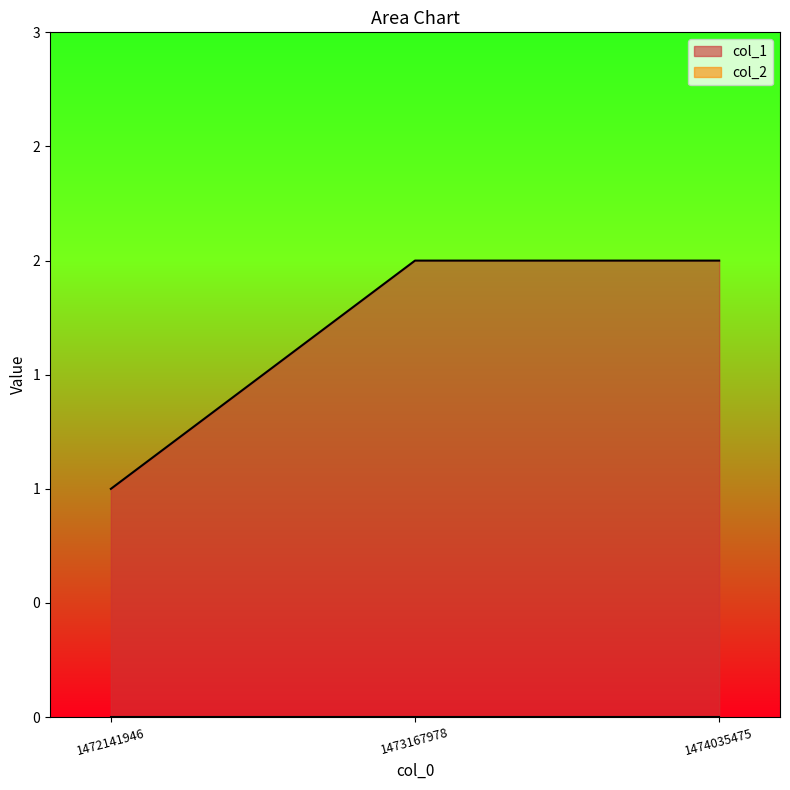

What is the minimum value shown in the chart?

1